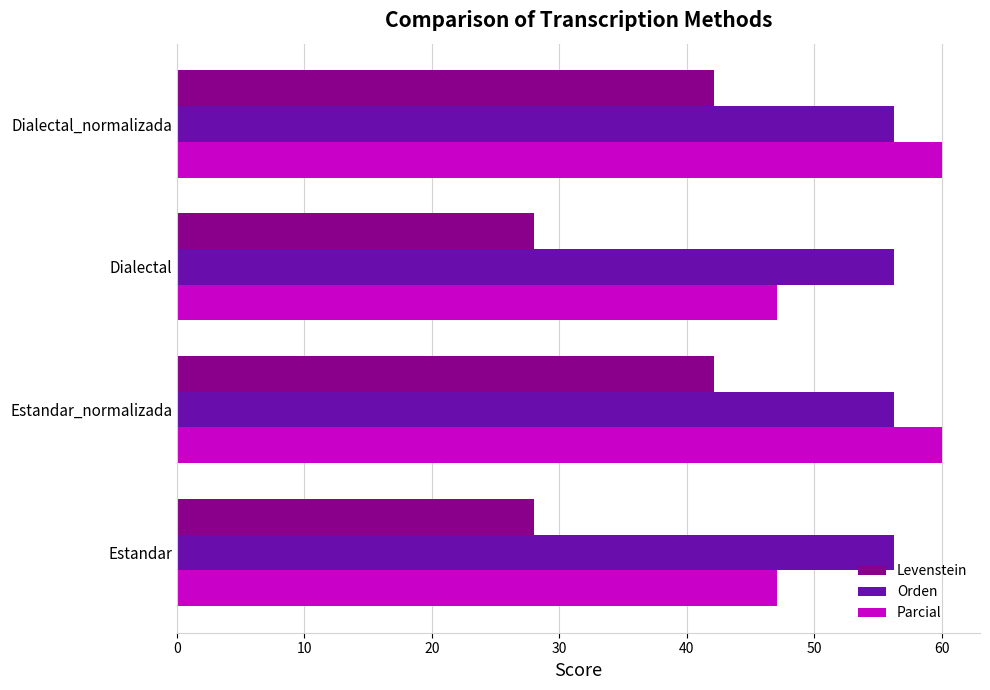

What is the maximum value shown in the chart?

60.0